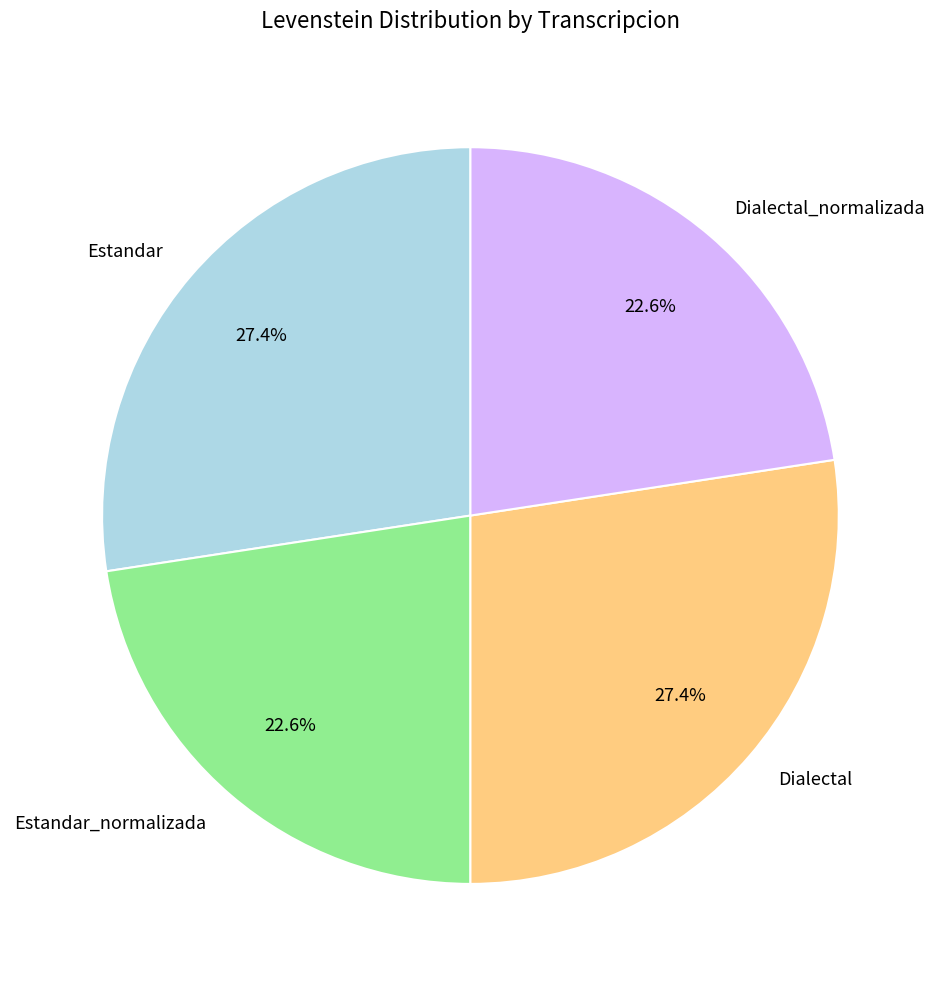

The Dialectal_normalizada slice represents 23% of the pie. True or false?

True